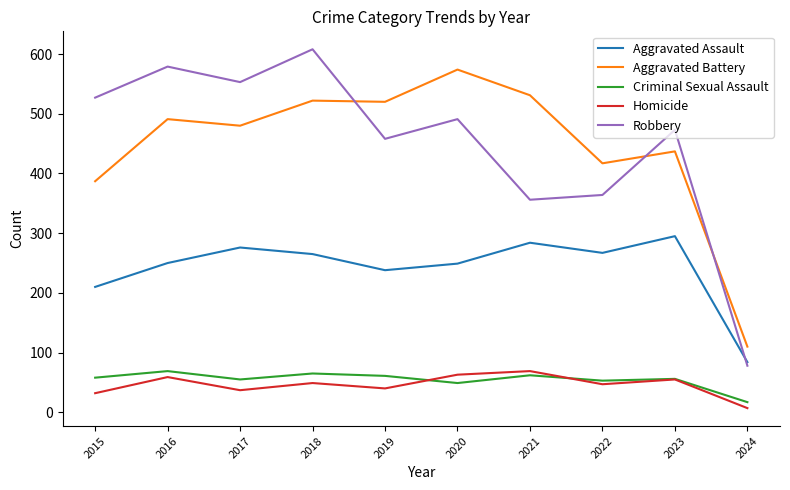

At which category is the sum across all series the highest?

2018